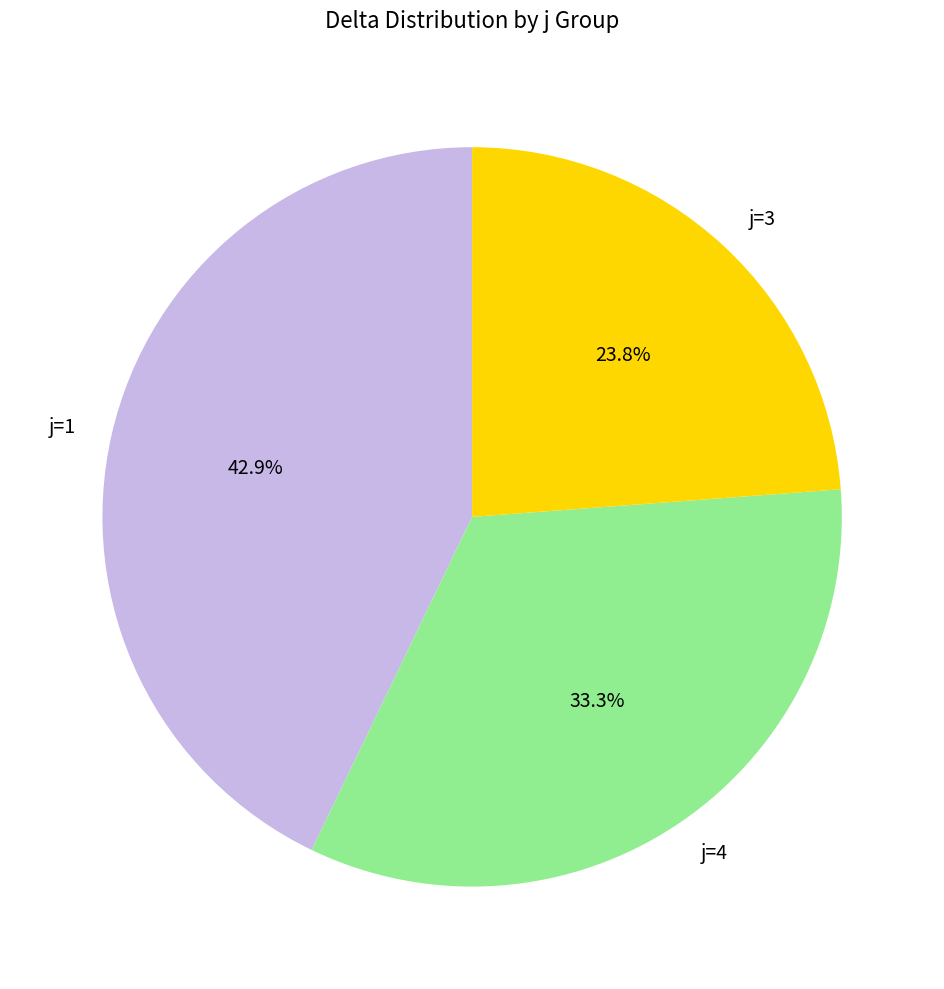

Rank the categories by value from lowest to highest.

j=3, j=4, j=1